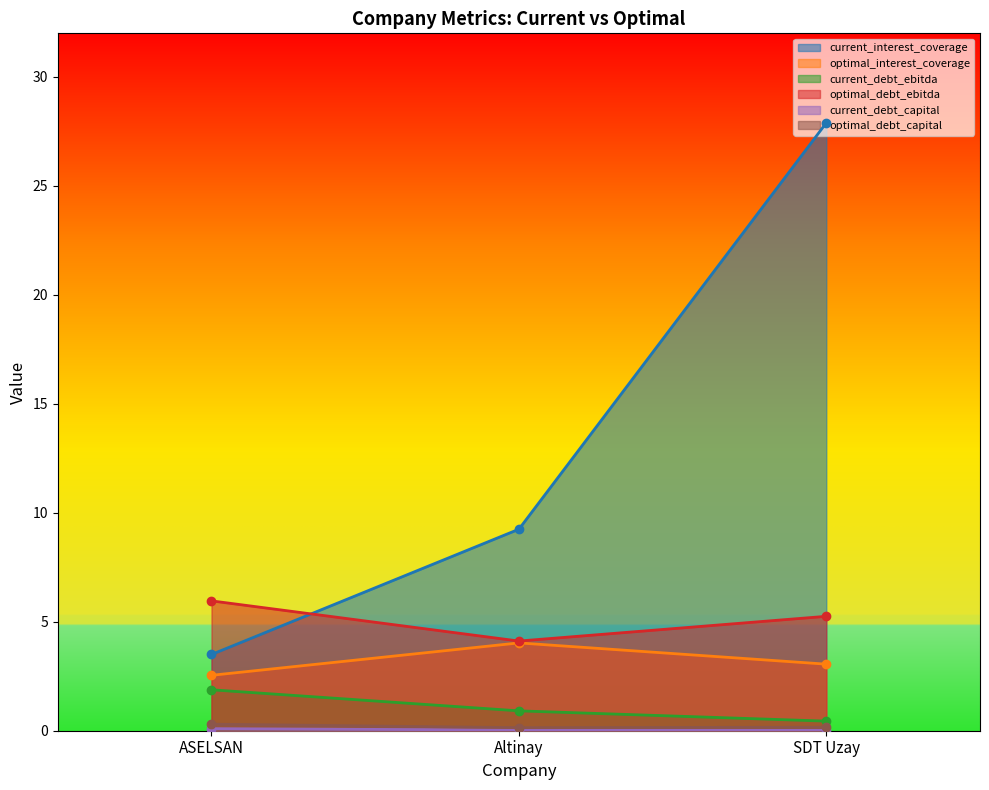

List the labels in order of current_debt_ebitda value, smallest first.

SDT Uzay, Altinay, ASELSAN